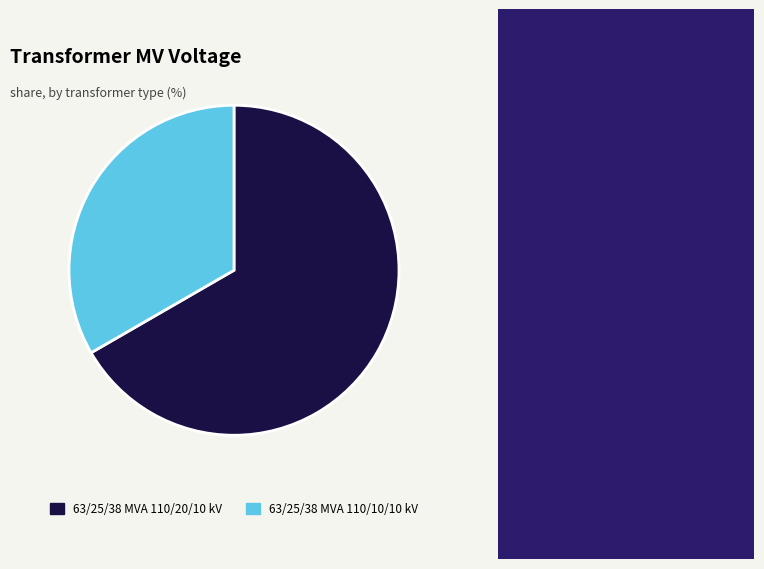

How many slices are in this pie chart?

2